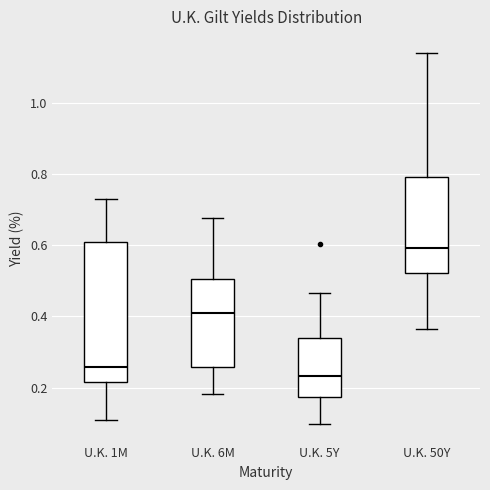

Comparing the boxes themselves (not the whiskers), which one is the tallest?

U.K. 1M